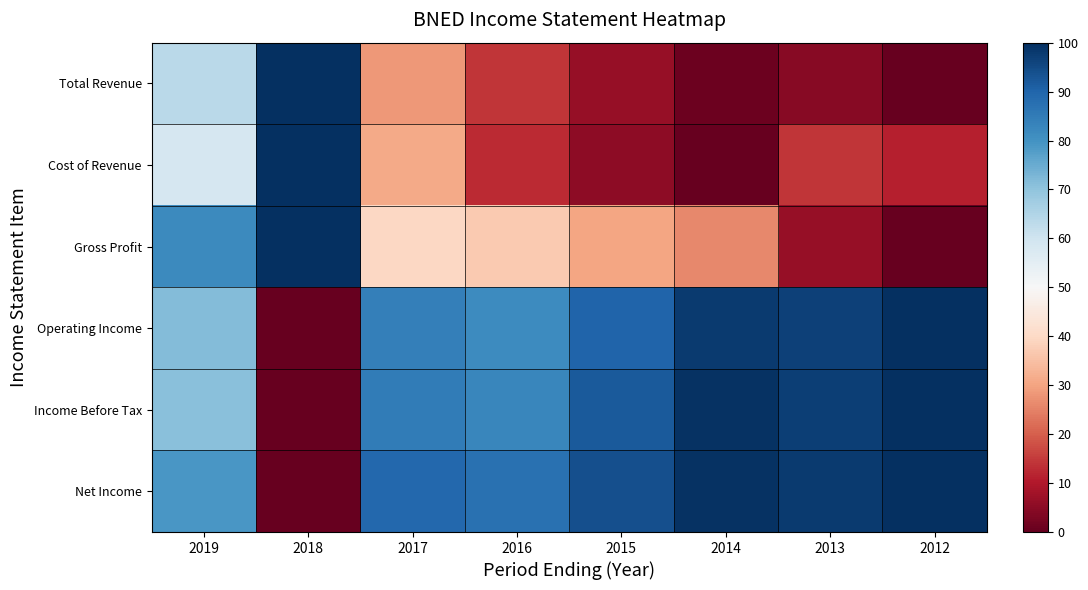

What is the greatest value displayed?

100.0